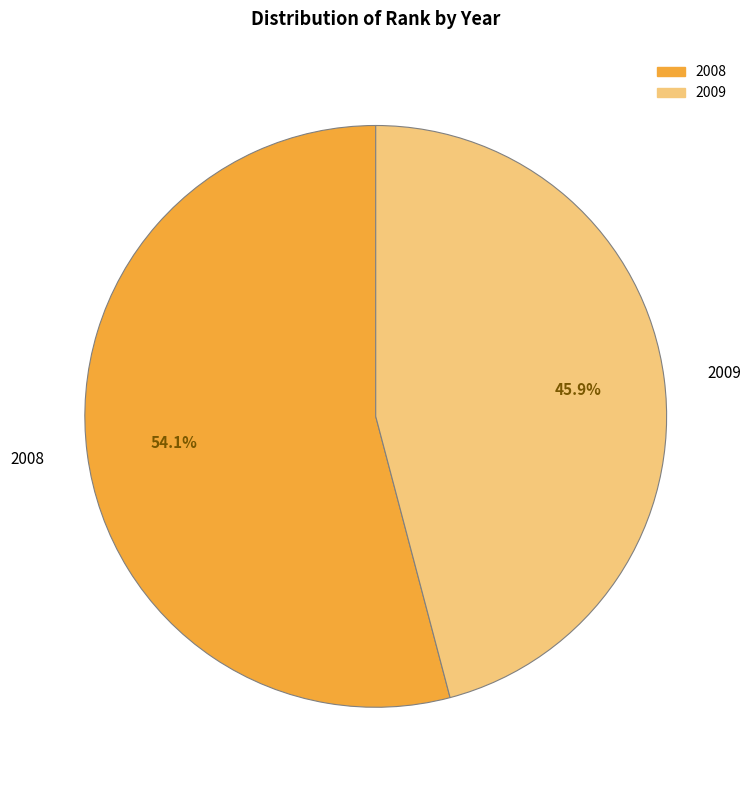

True or false: 2009 accounts for 35% of the total.

False